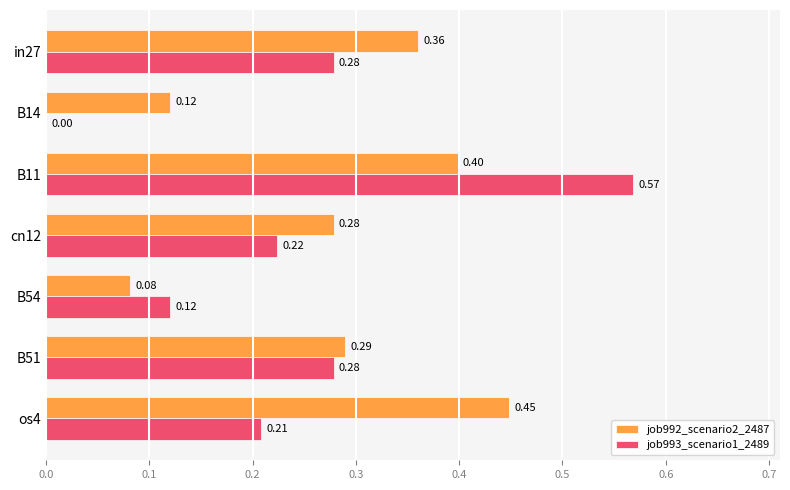

Between in27 and B54, which series saw the biggest shift?

job992_scenario2_2487